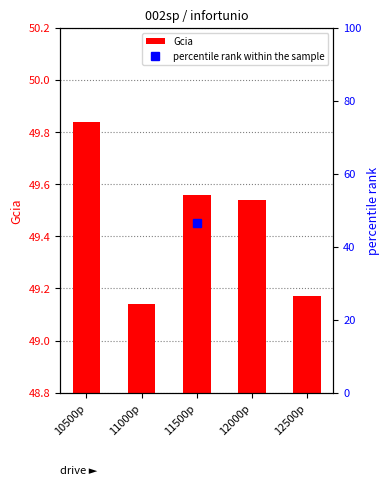

What is the label of the 4th bar from the right?

11000p